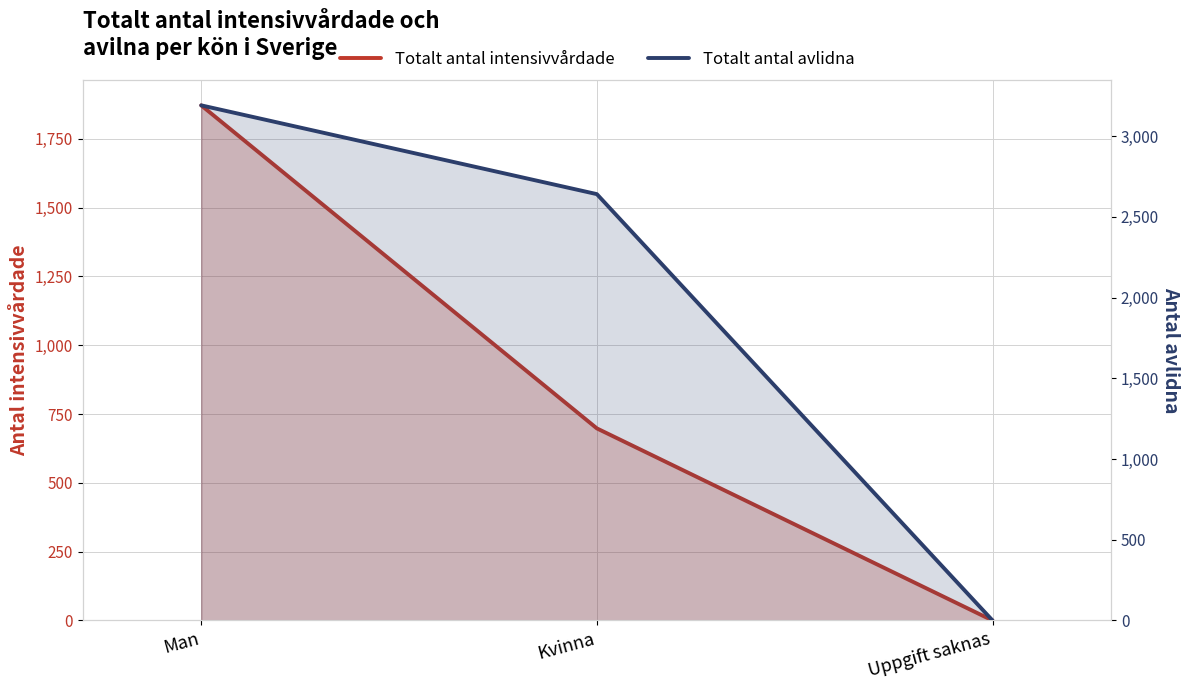

Reading left to right, what are all the values shown in this chart?

Totalt antal intensivvårdade: Man=1872	Kvinna=698	Uppgift saknas=0
Totalt antal avlidna: Man=3191	Kvinna=2641	Uppgift saknas=0